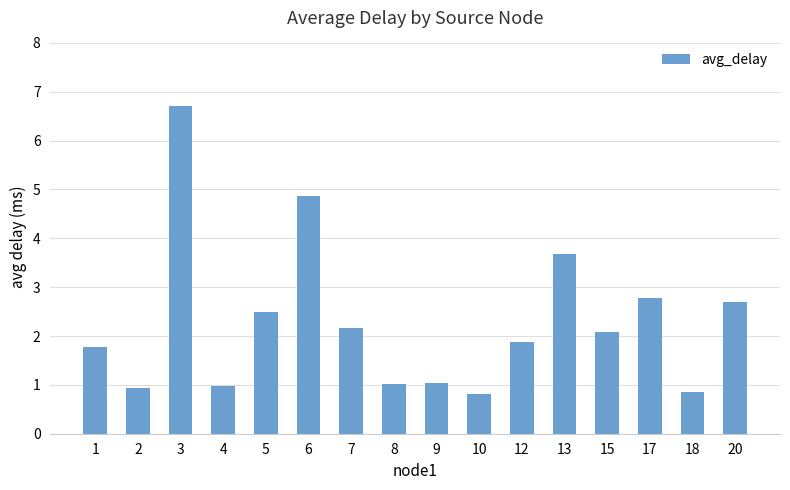

Reading left to right, extract all data points from this chart.

1.8	0.9	6.7	1.0	2.5	4.9	2.2	1.0	1.0	0.8	1.9	3.7	2.1	2.8	0.8	2.7